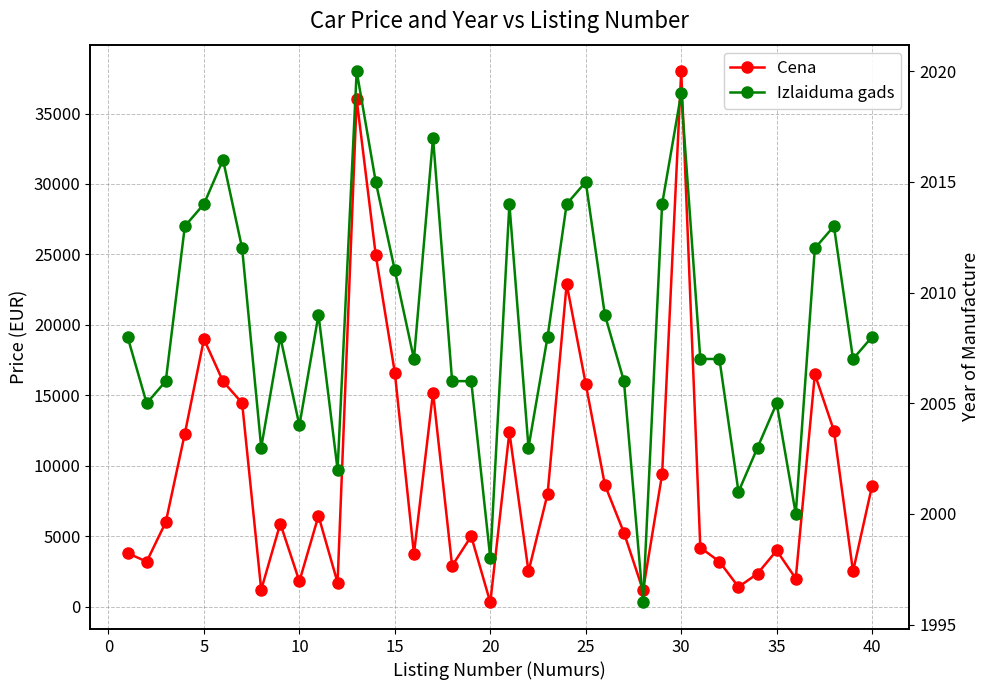

How many lines are shown in the chart?

2